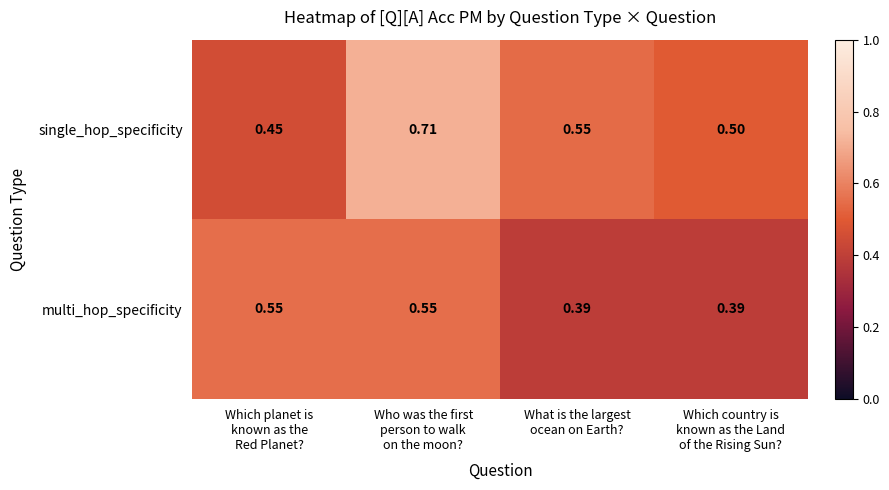

Which series has the largest total across all categories?

single_hop_specificity